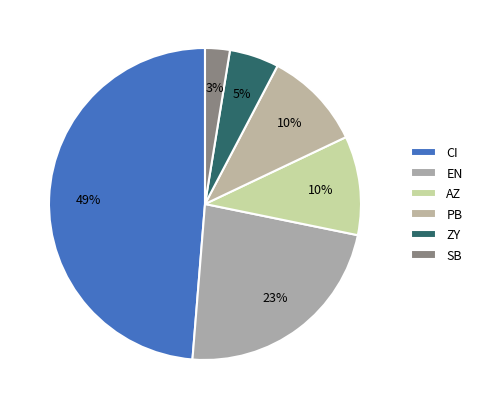

How many slices are in this pie chart?

6